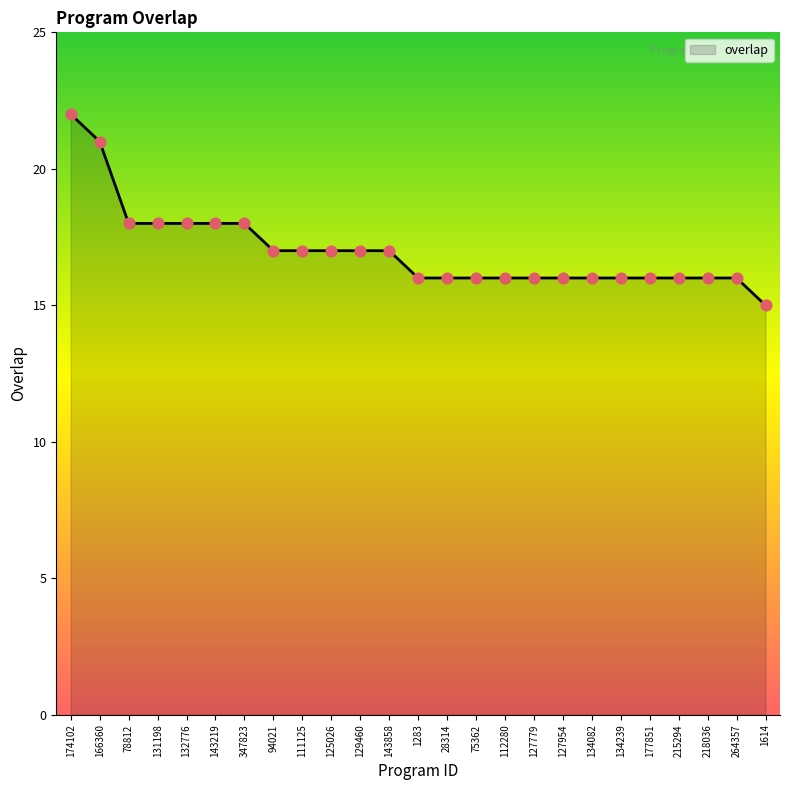

Approximately how many times larger is the value at 94021 compared to 132776?

0.9